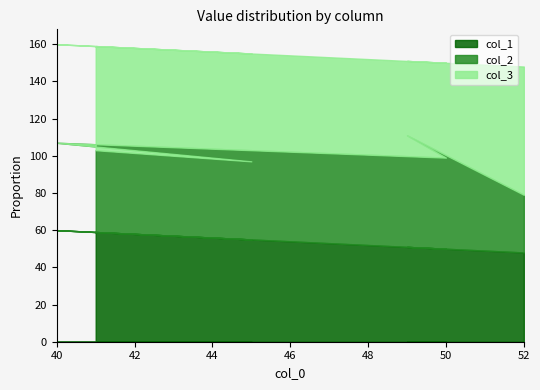

What is the difference between the col_3 values at 41 and 40?

3